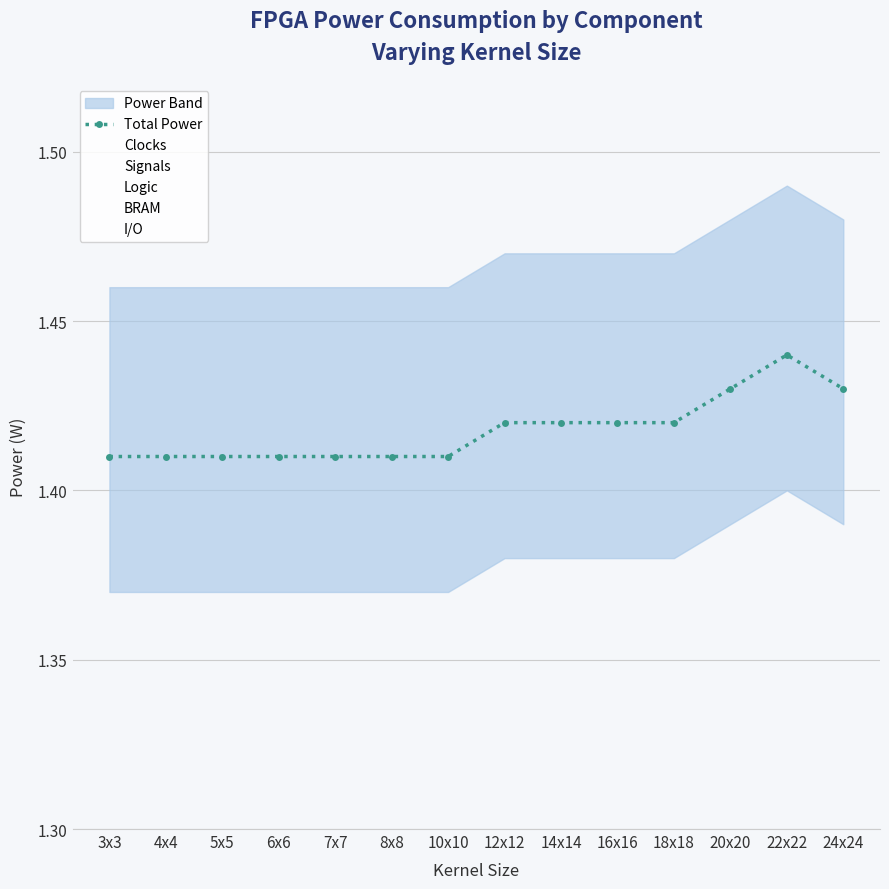

List the labels in order of value, smallest first.

3x3, 4x4, 5x5, 6x6, 7x7, 8x8, 10x10, 12x12, 14x14, 16x16, 18x18, 20x20, 24x24, 22x22